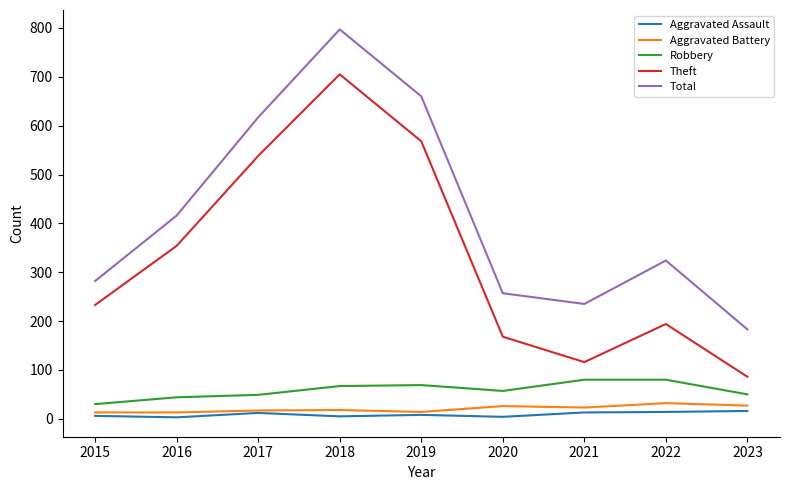

What value does the Theft series have at 2020?

168